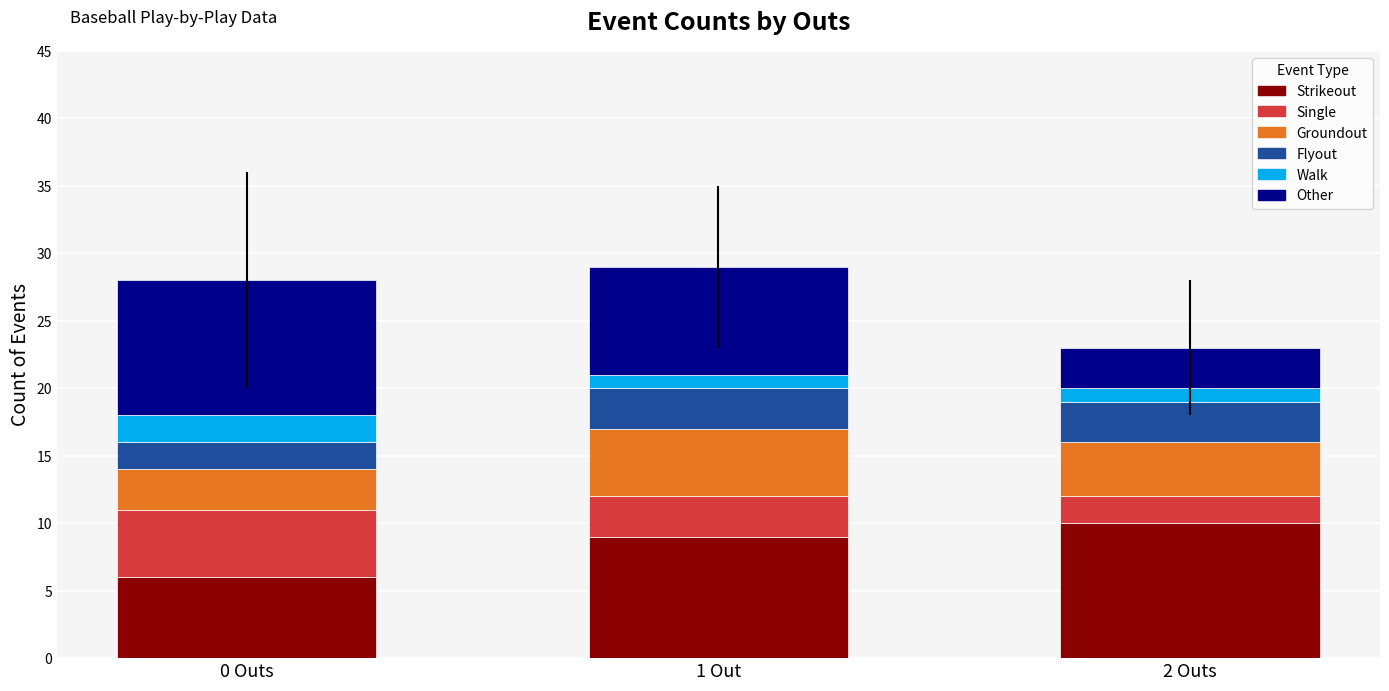

What is the maximum value for Strikeout?

10